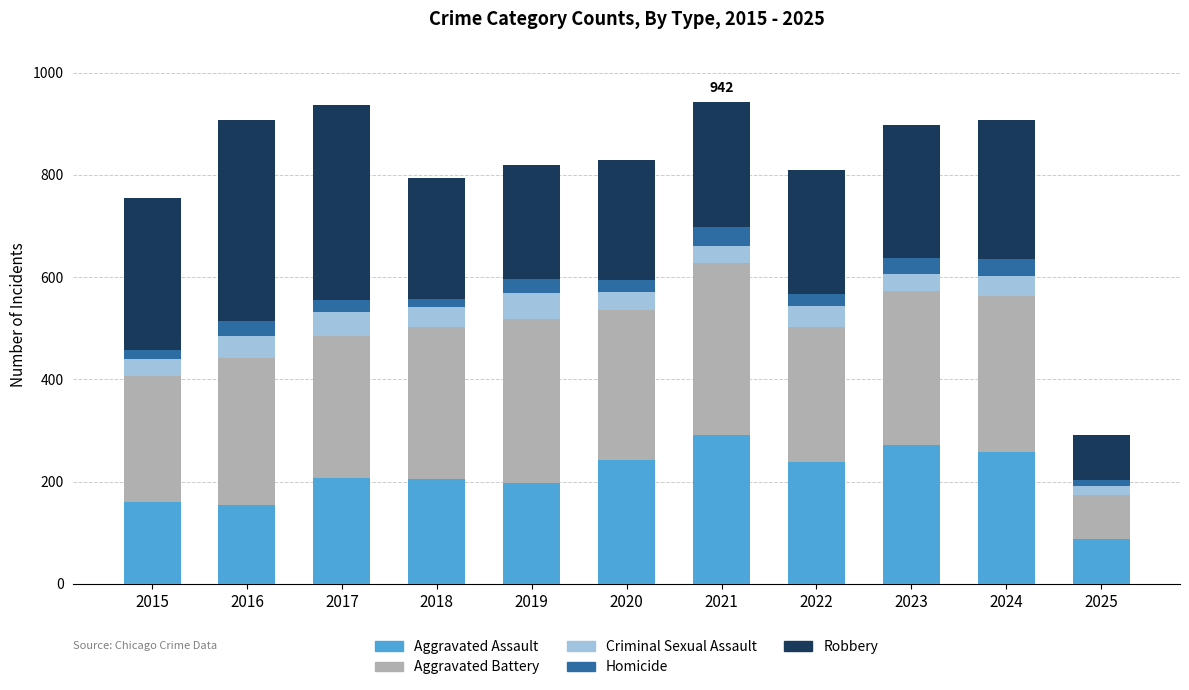

What is the value of the Aggravated Assault bar at the 10th from the left?

258